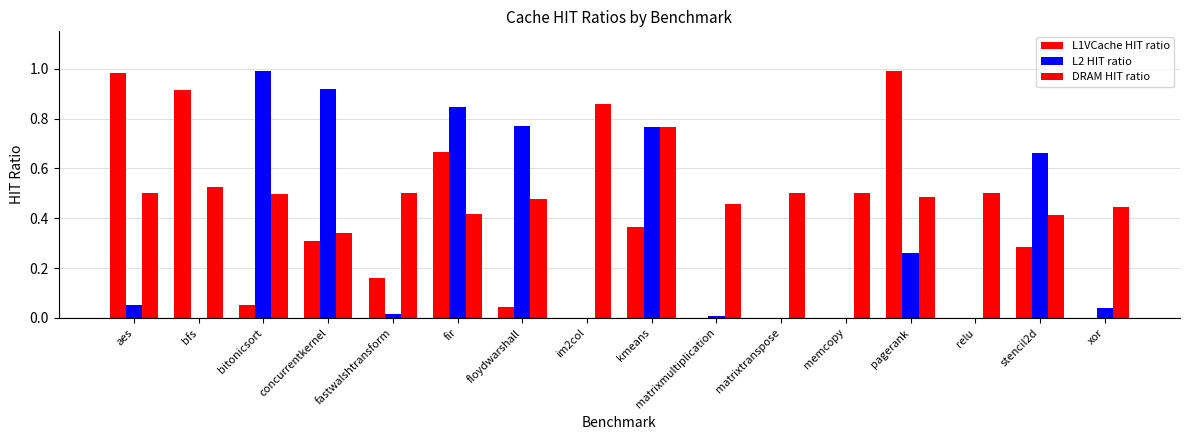

Does the chart contain stacked bars?

No